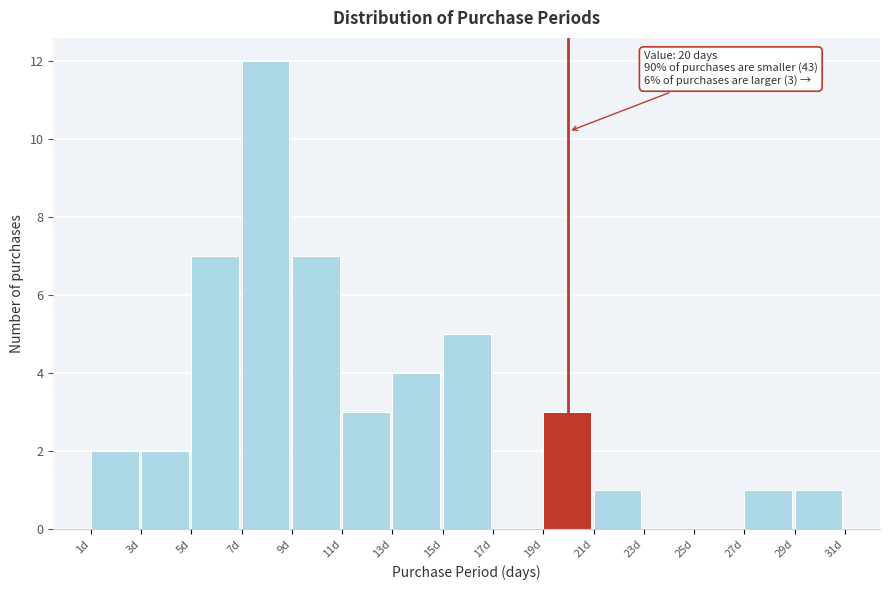

Over which range of the x-axis is the bar tallest?

7 to 9